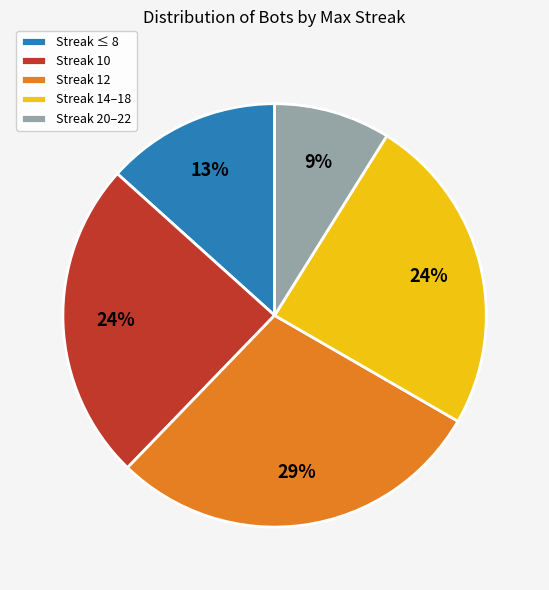

To the nearest percent, what percentage of the pie is Streak ≤ 8?

13%